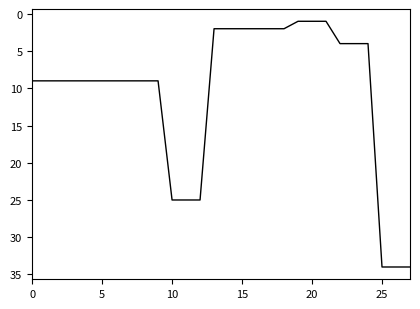

What is the maximum value shown in the chart?

34